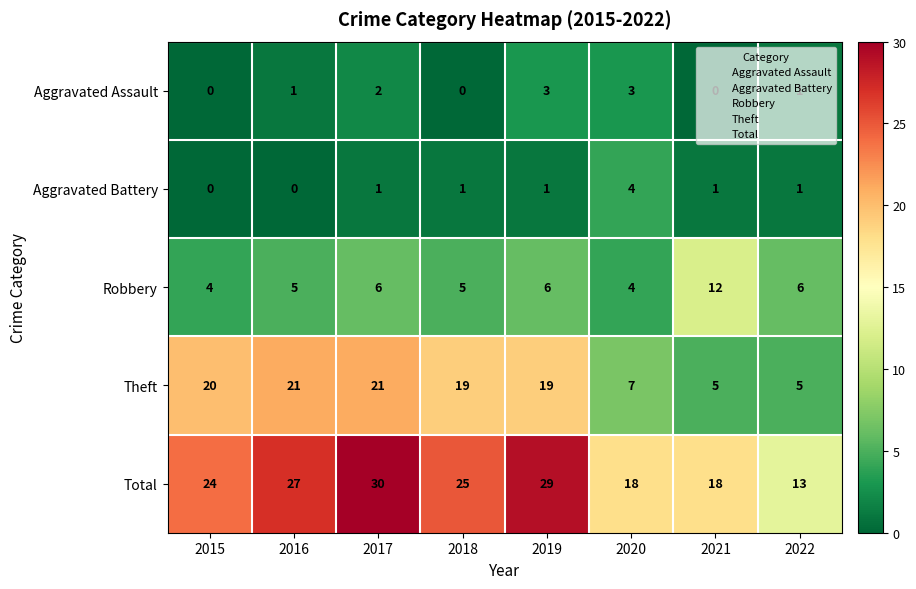

How many data points does each series have?

8